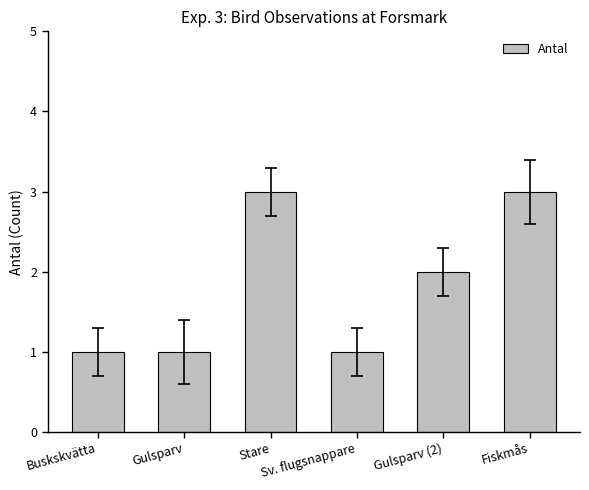

What position from the left is Sv. flugsnappare?

4